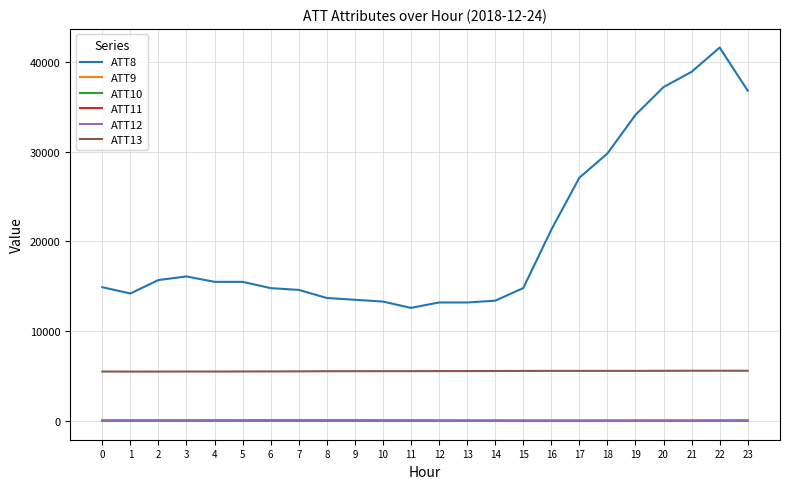

True or false: ATT9 and ATT13 intersect in this chart.

False